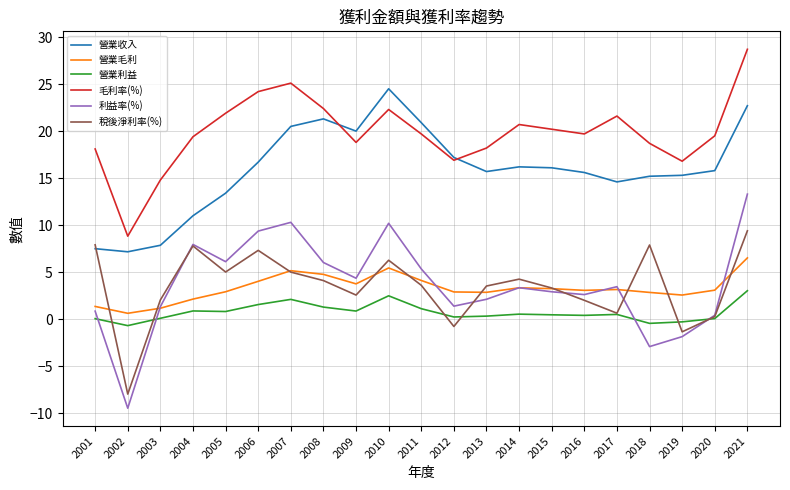

What is the spread (max minus min) of values at 2002?

18.3